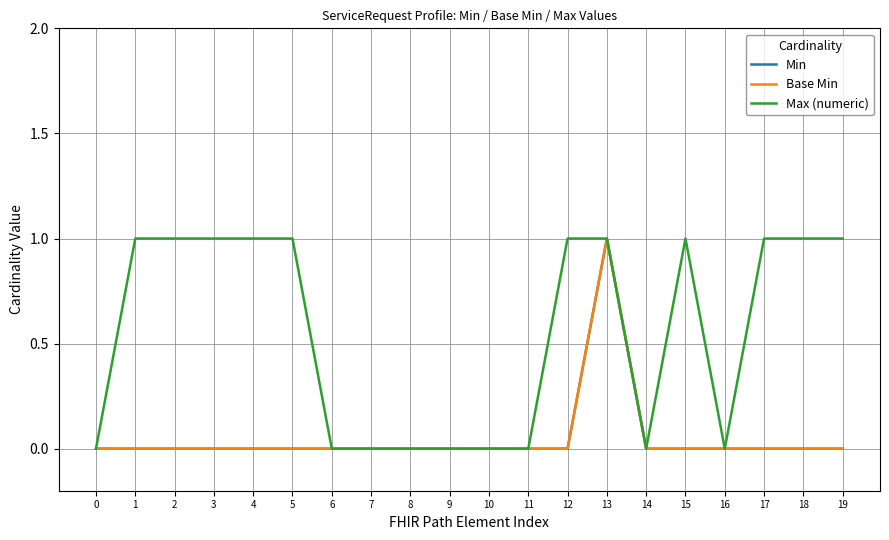

Does the chart have visible grid lines?

Yes